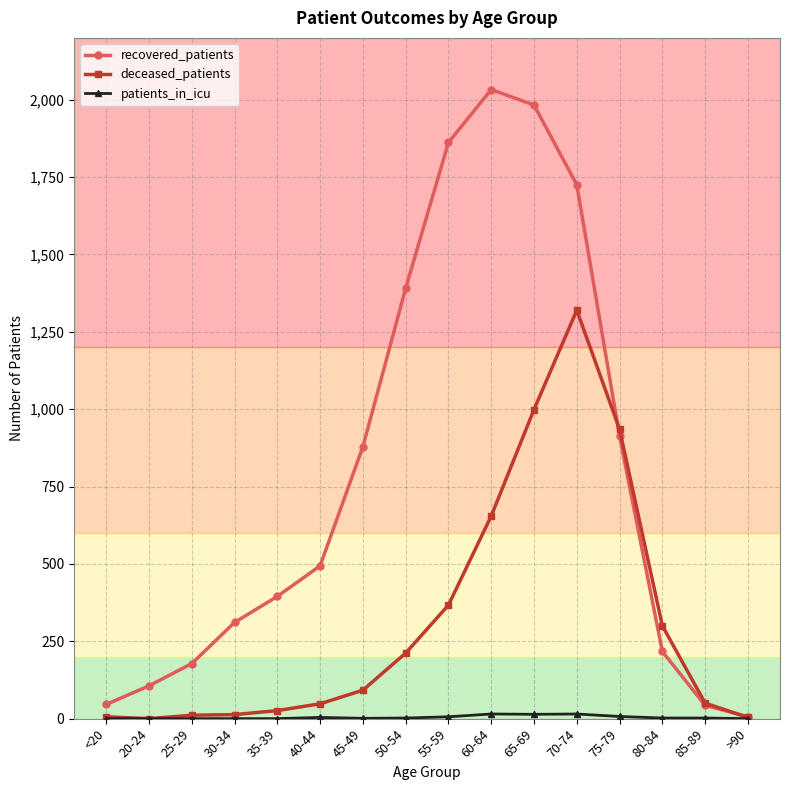

What is the maximum value shown in the chart?

2033